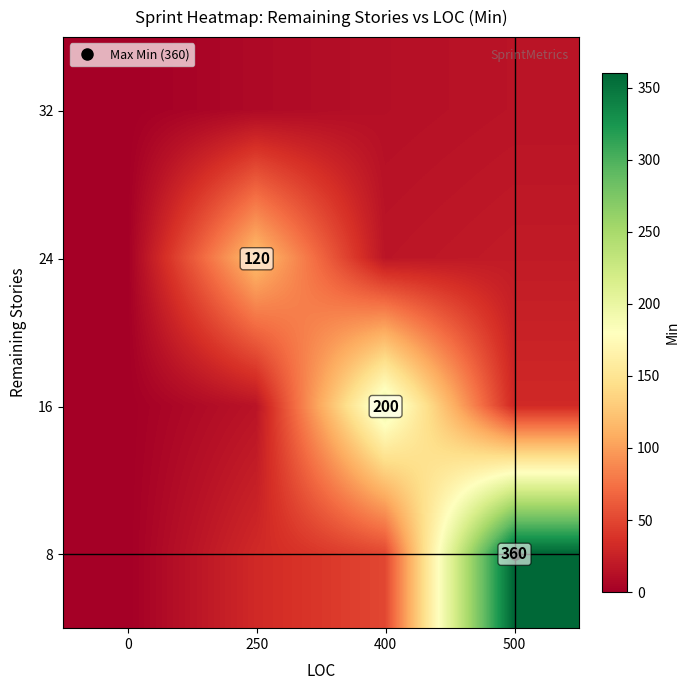

Reading right to left, what are all the values shown in this chart?

row_0: 500=15.6	400=12.5	250=7.8	0=0.0
row_1: 500=20.8	400=16.7	250=120.0	0=0.0
row_2: 500=31.2	400=200.0	250=15.6	0=0.0
row_3: 500=360.0	400=50.0	250=31.2	0=0.0